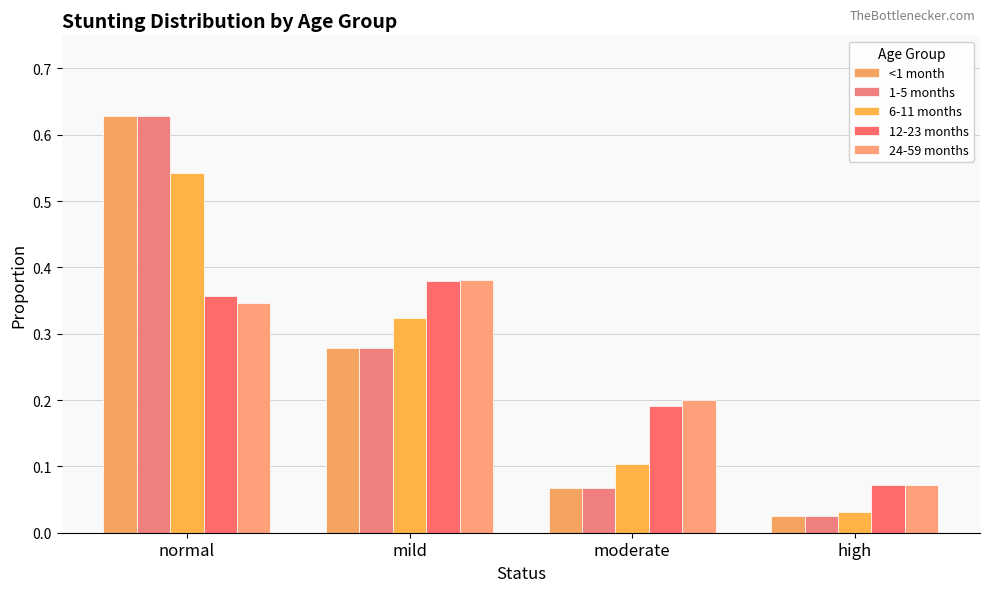

Count the number of data series in this chart.

5